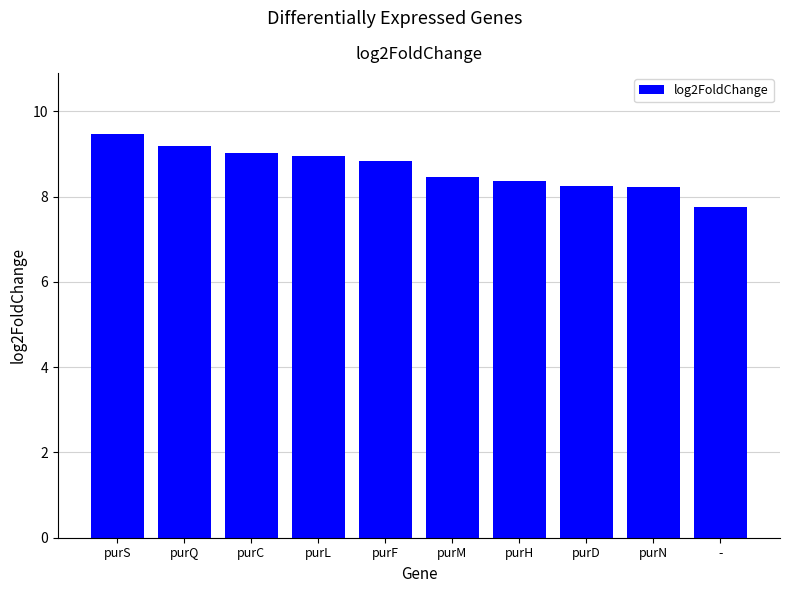

What is the change in value from purQ to purL?

-0.2